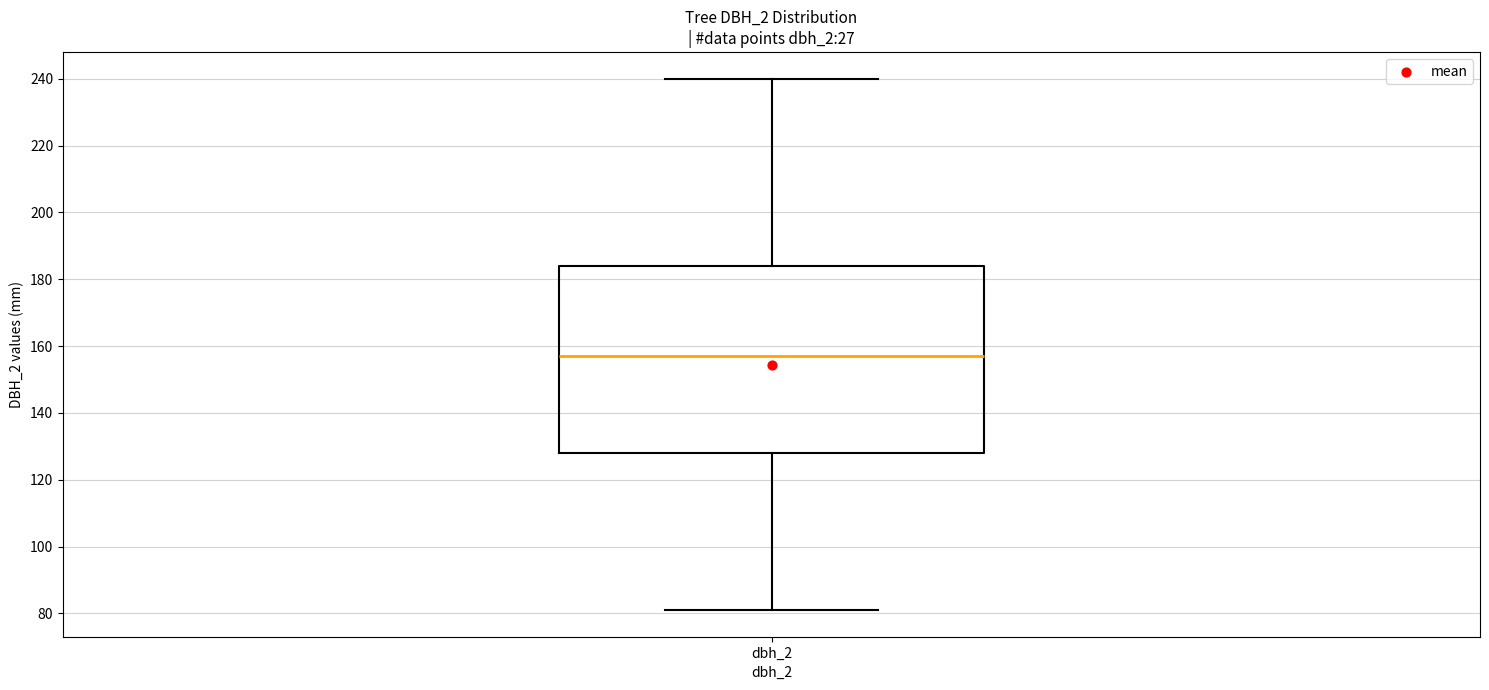

Where does the median line of the box for dbh_2 sit on the y-axis? The values are not printed on the chart, so give them approximately, as read against the axis.

158